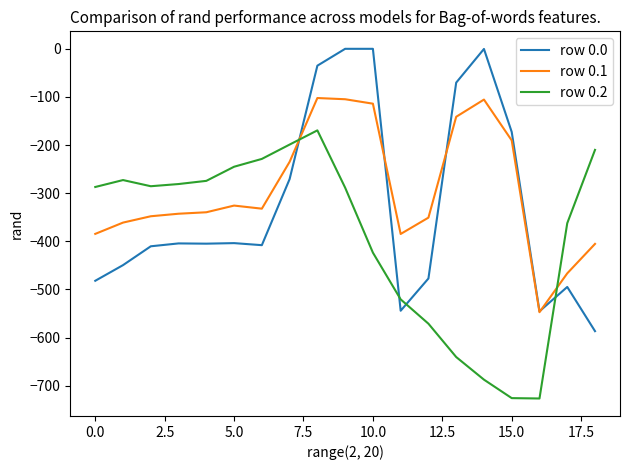

List the series in order of their overall mean, highest first.

row 0.1, row 0.0, row 0.2